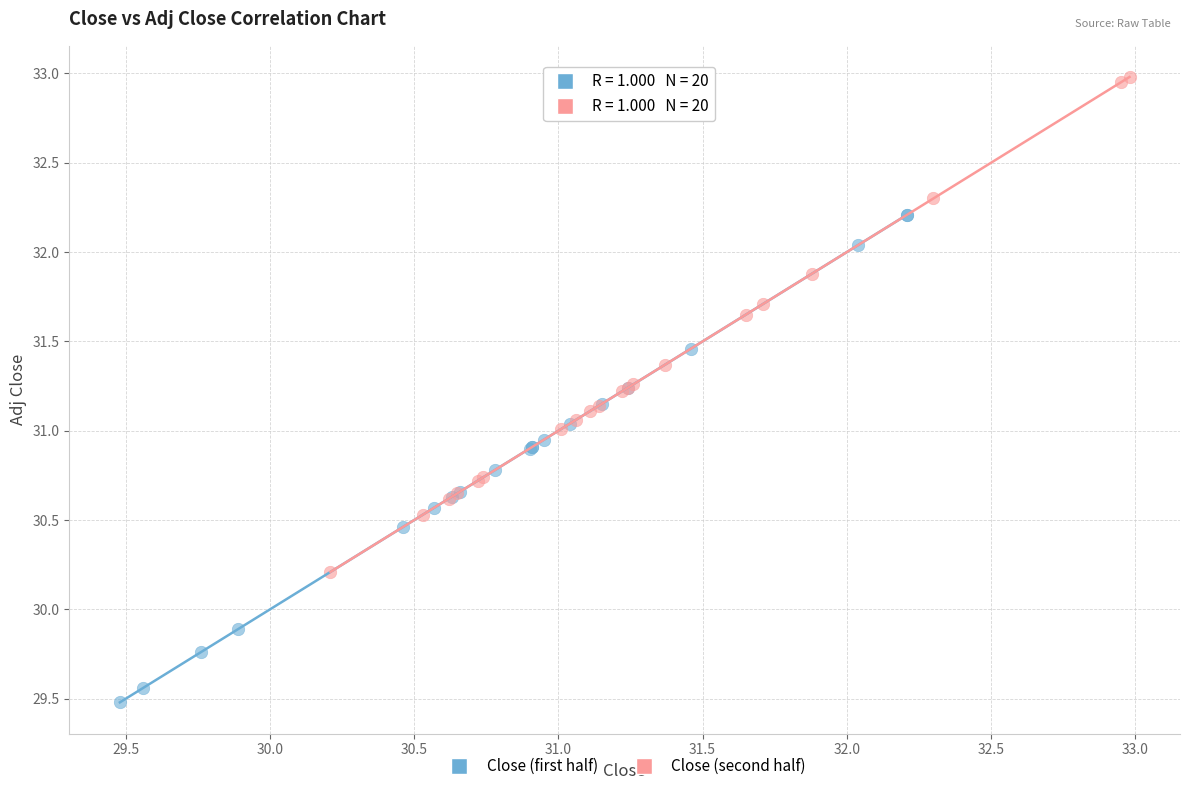

Which series reaches the minimum Y coordinate?

Close (first half)